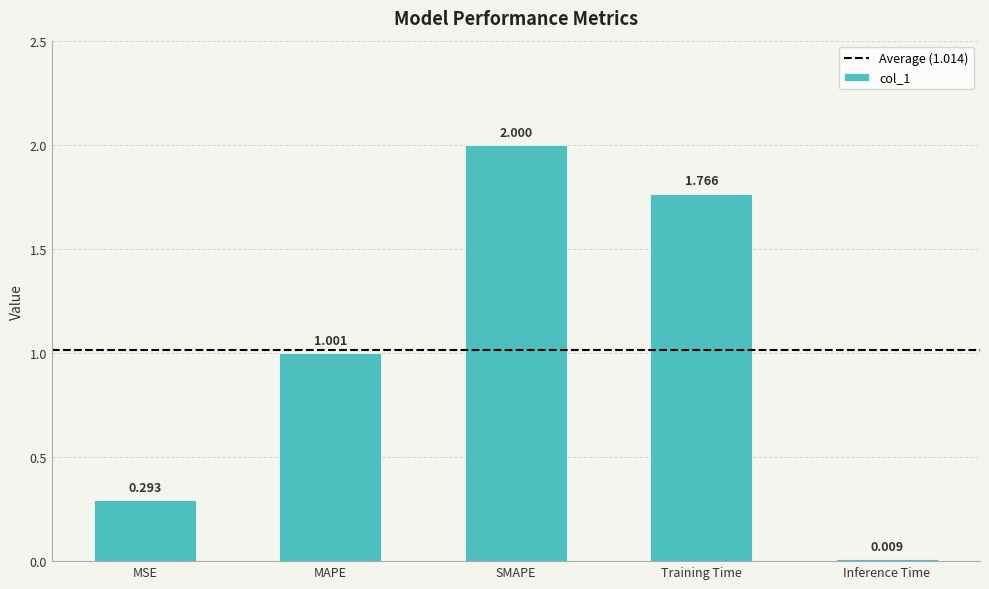

What is the change in value from MAPE to Inference Time?

-1.0